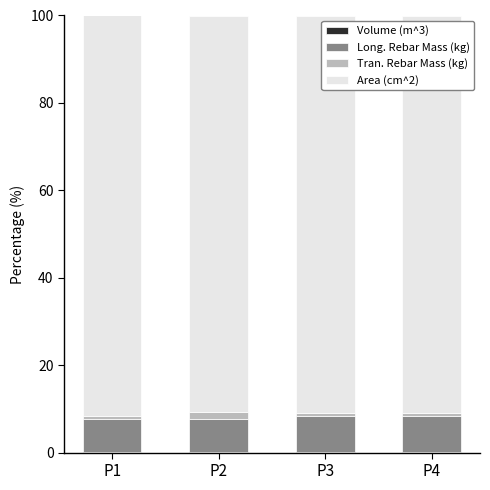

Are the bars horizontal?

No